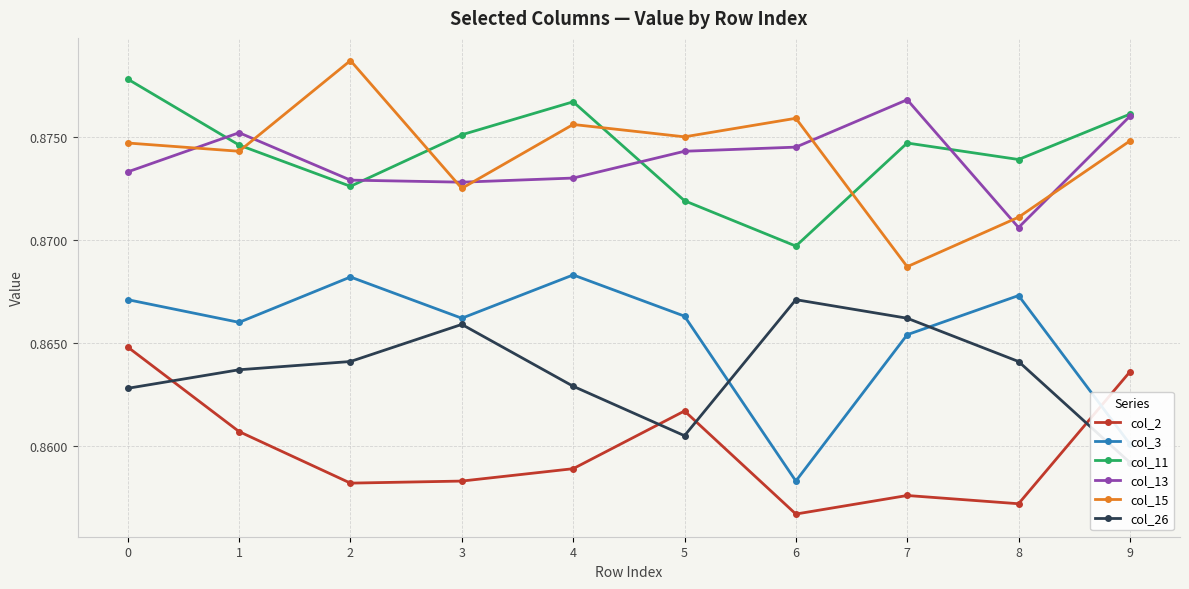

What is the maximum value for col_3?

0.9